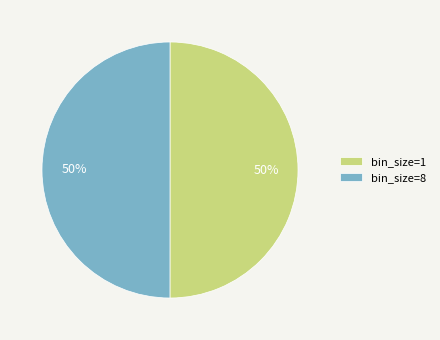

What percentage is the bin_size=8 slice, to the nearest percent?

50%